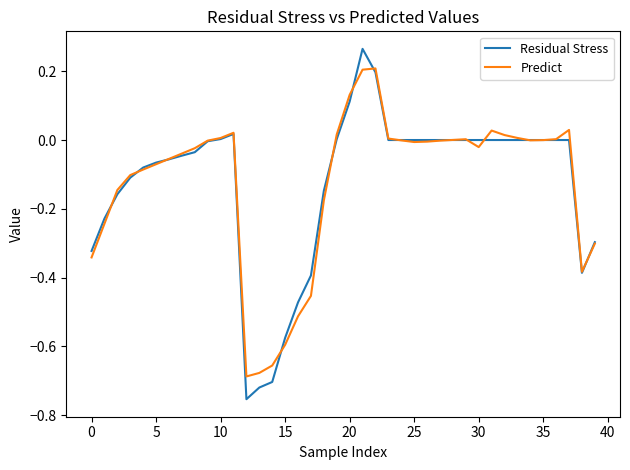

What is the difference between the second highest and minimum values in the Residual Stress series?

0.9